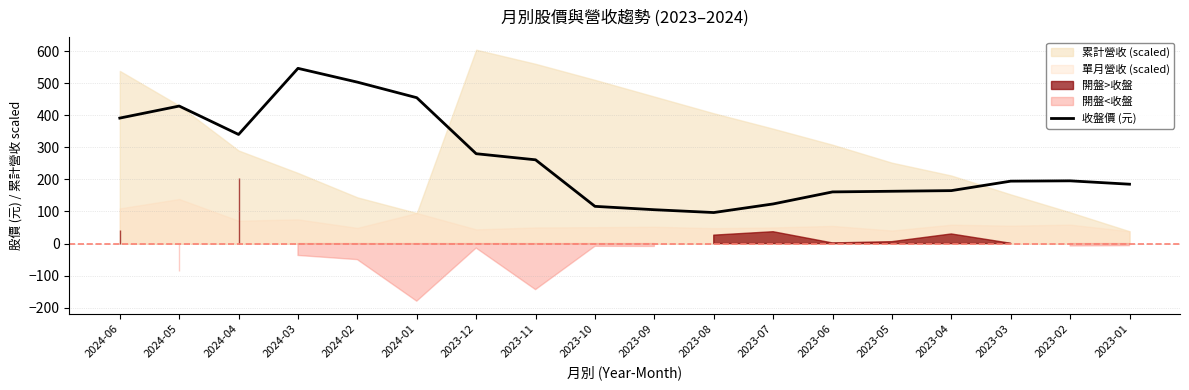

What position from the left is 2023-10?

9